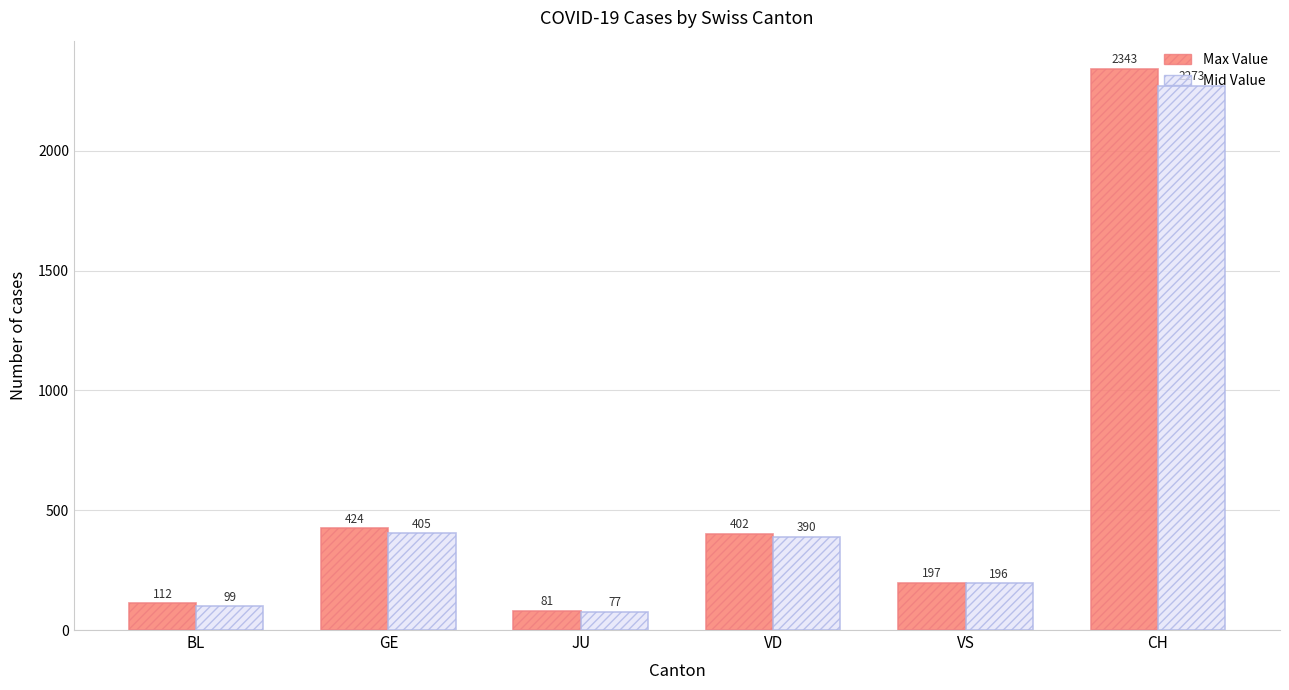

Which series changed the most between GE and VS?

Max Value